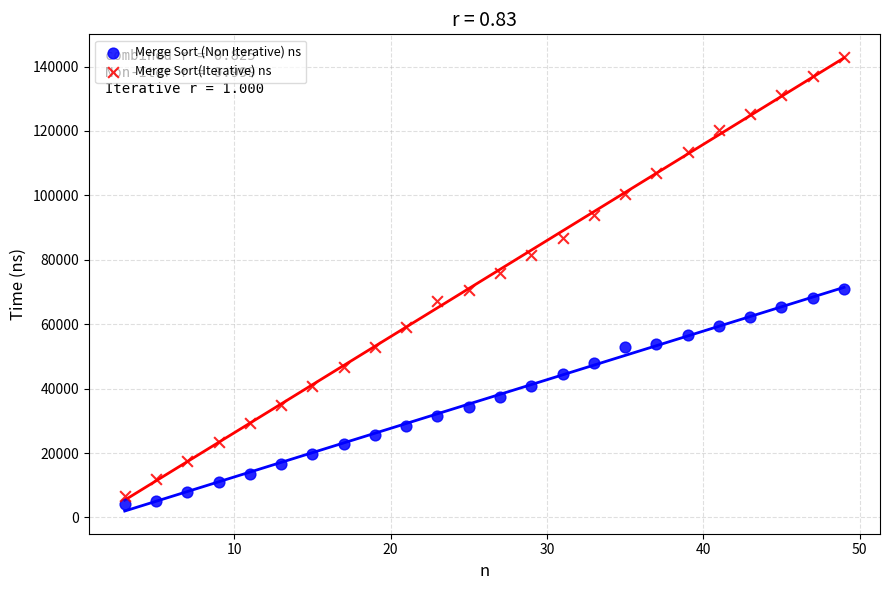

Which series contains the lowest Y value?

Merge Sort (Non Iterative) ns